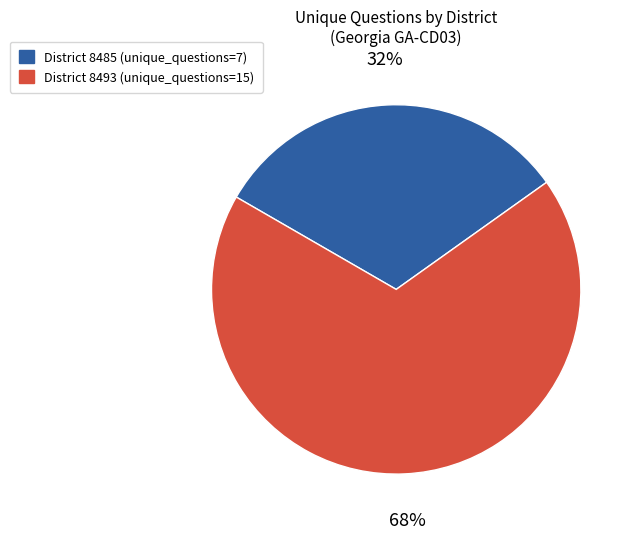

Is there a majority slice in this chart?

Yes